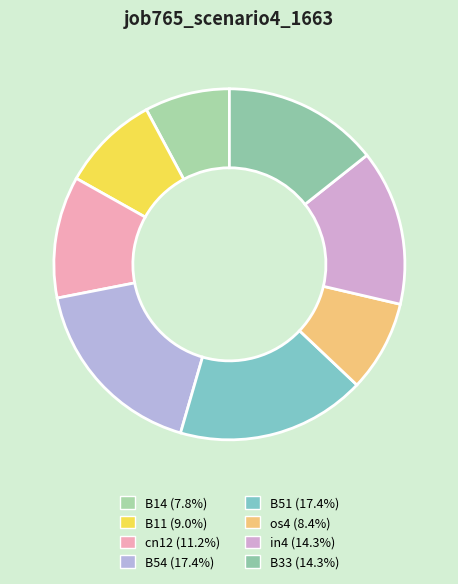

What portion of the pie excludes B11?

91.0%